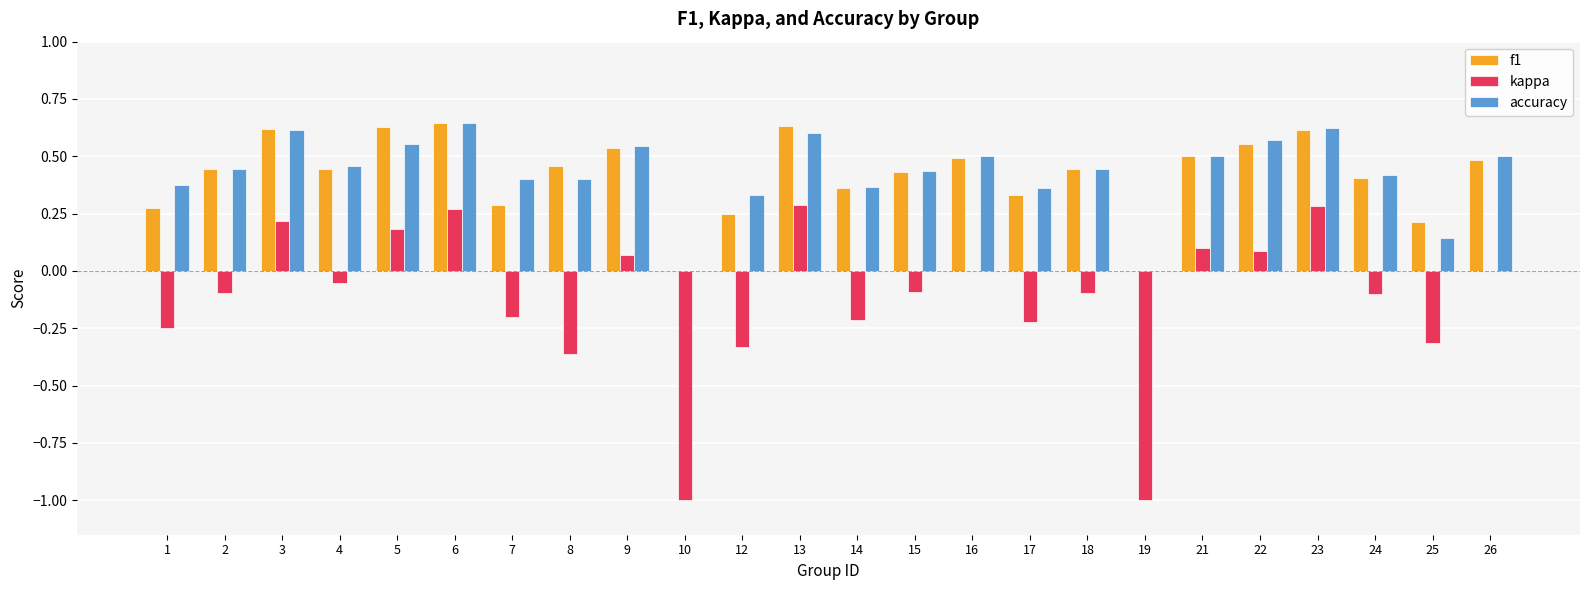

What is the sum of the accuracy values at 14 and 26?

0.9